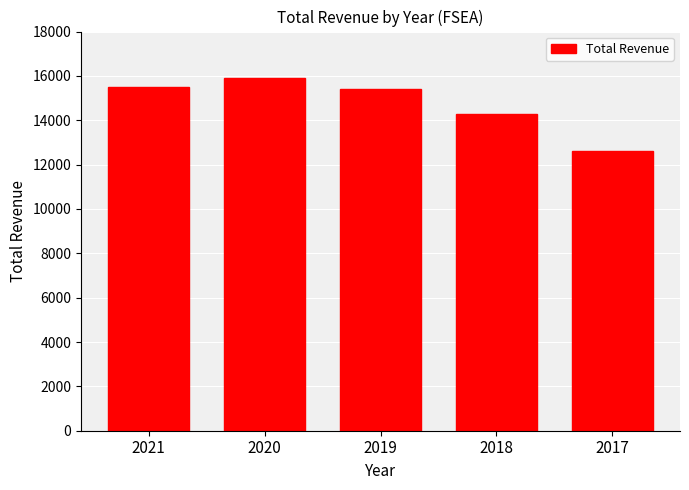

Count the number of categories in the chart.

5